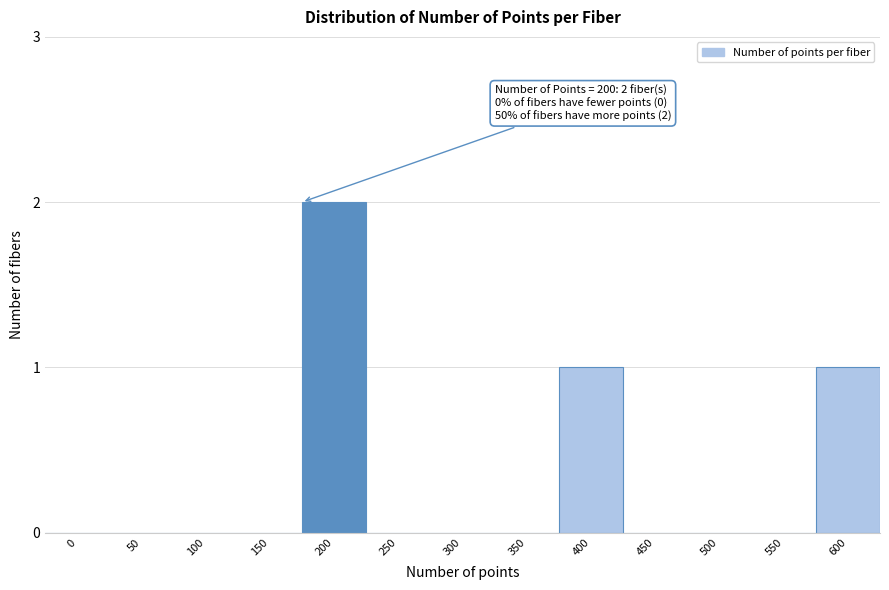

Reading left to right, extract all data points from this chart.

0=0	50=0	100=0	150=0	200=2	250=0	300=0	350=0	400=1	450=0	500=0	550=0	600=1